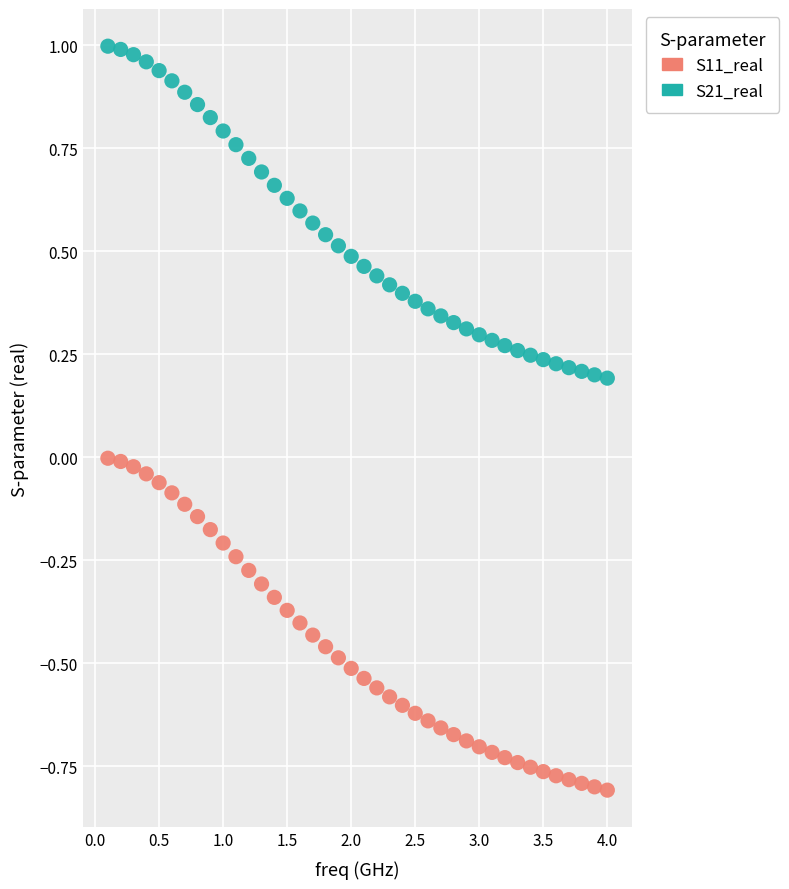

Which series contains the highest Y value?

S21_real